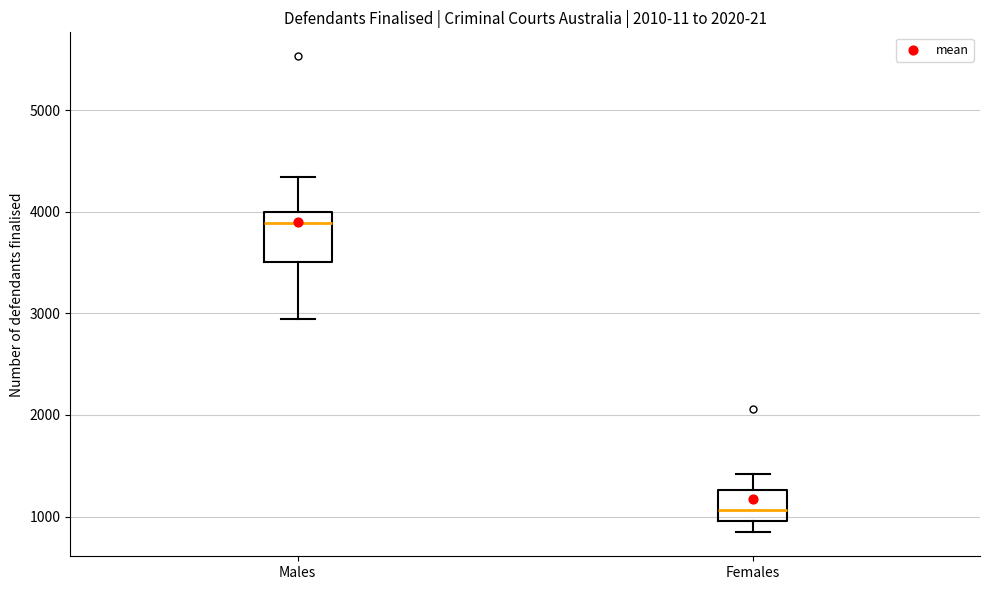

Which box is the tallest, from its lower edge to its upper edge?

Males